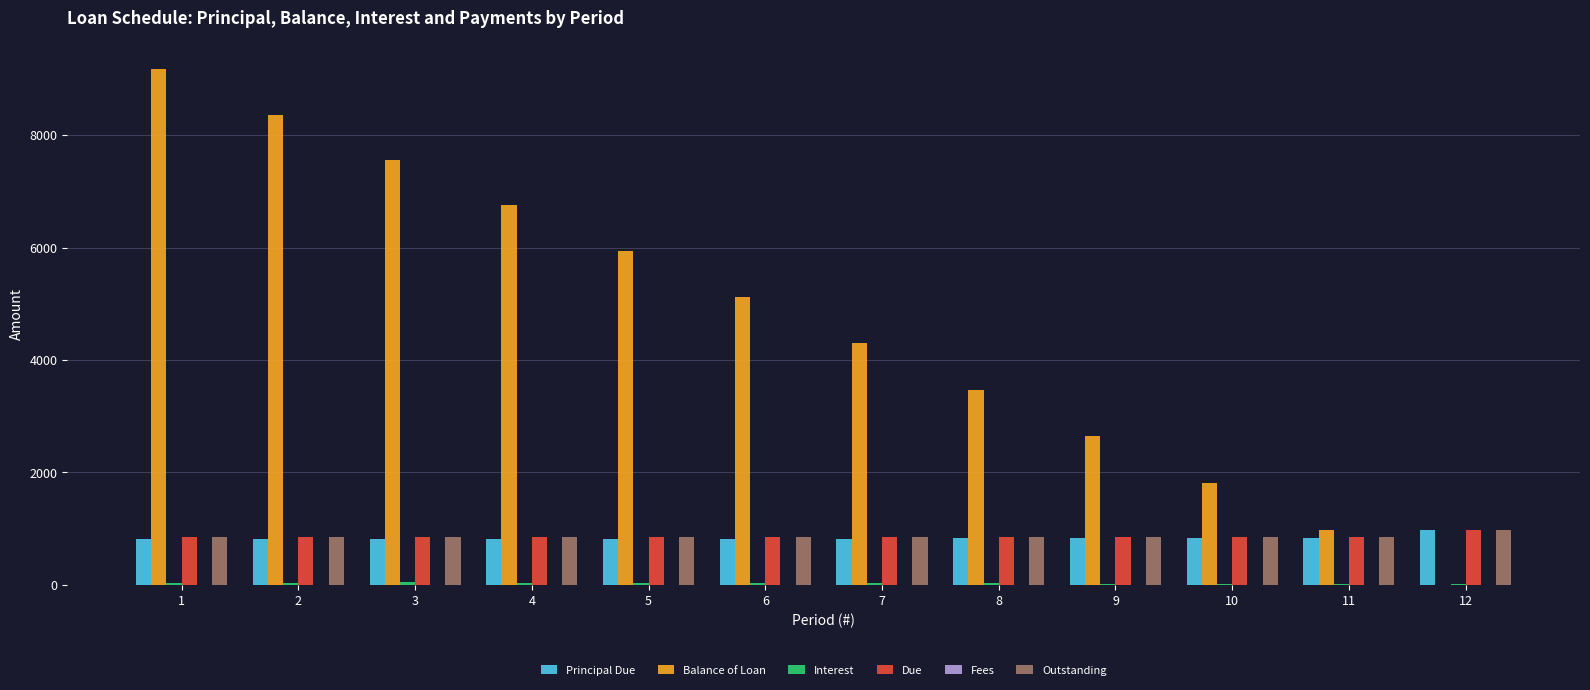

What is the maximum value shown in the chart?

9178.1